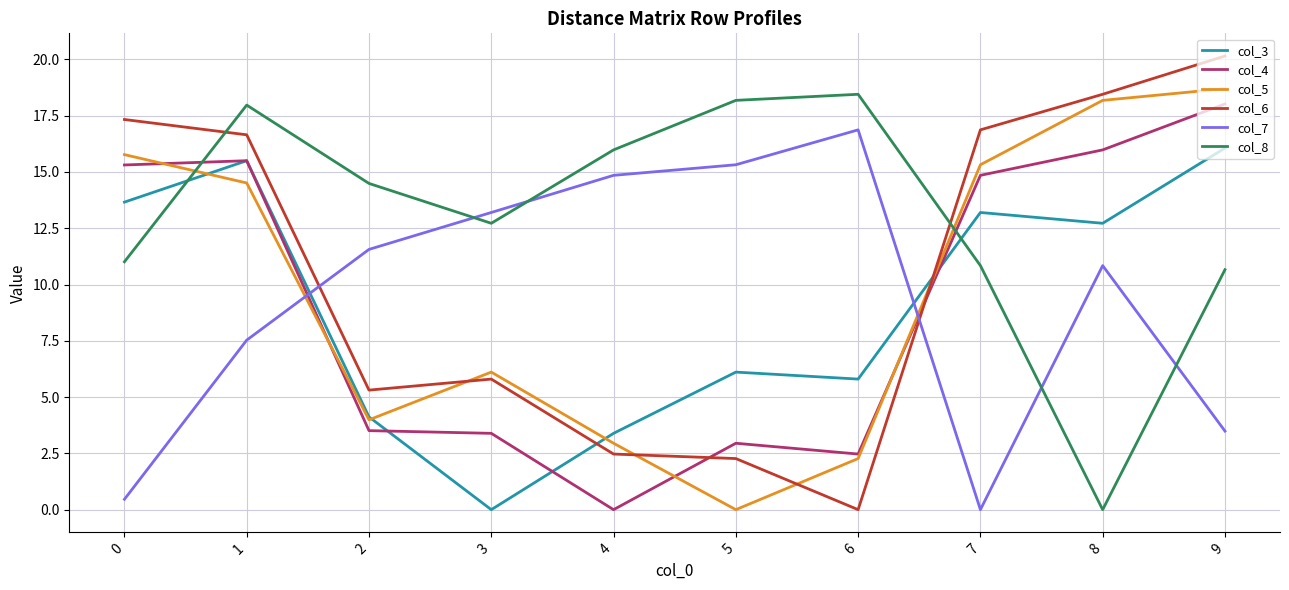

Which category has the lowest value in the col_3 series?

3